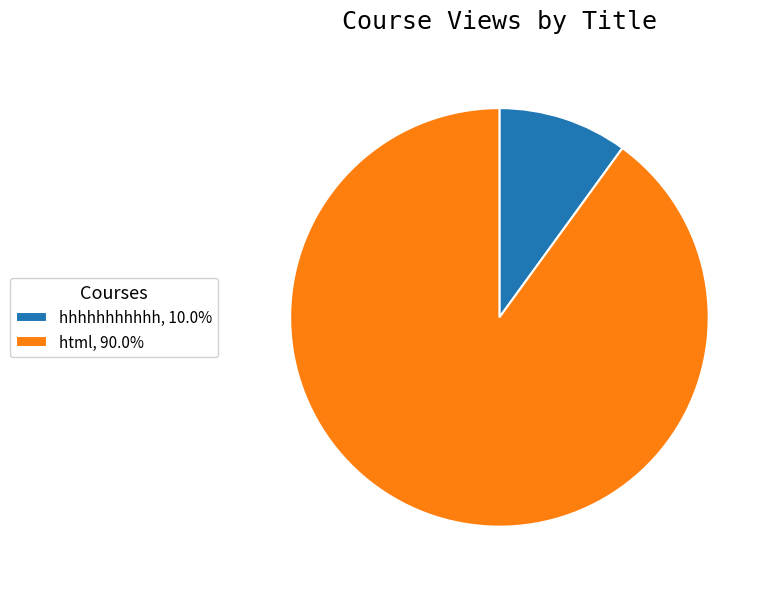

What is the ratio of the value at hhhhhhhhhhh to the value at html?

0.1